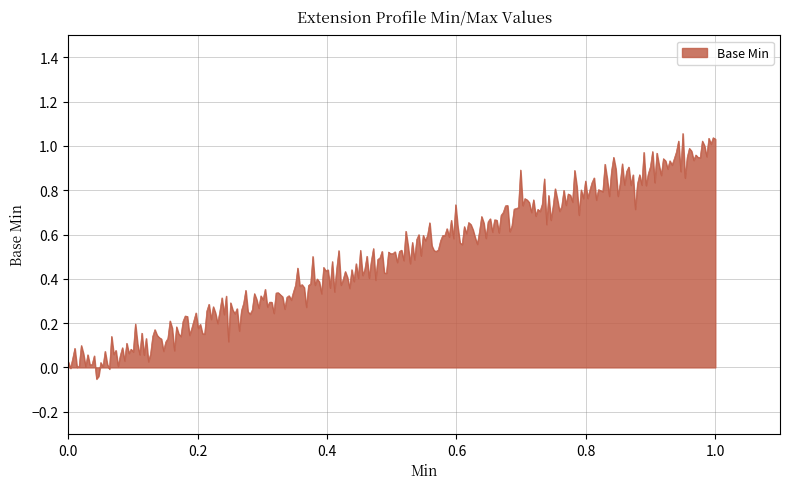

What is the sum of all values?

149.9